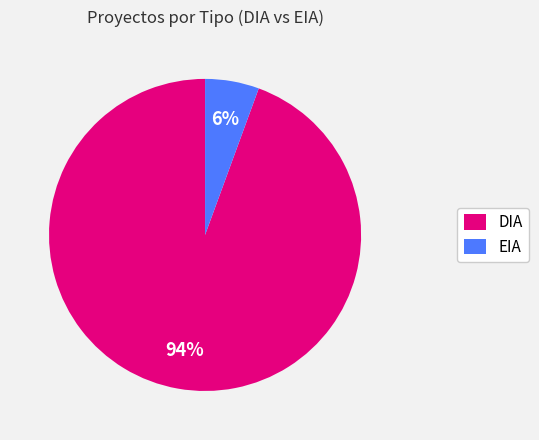

To the nearest percent, what is the average slice percentage?

50%